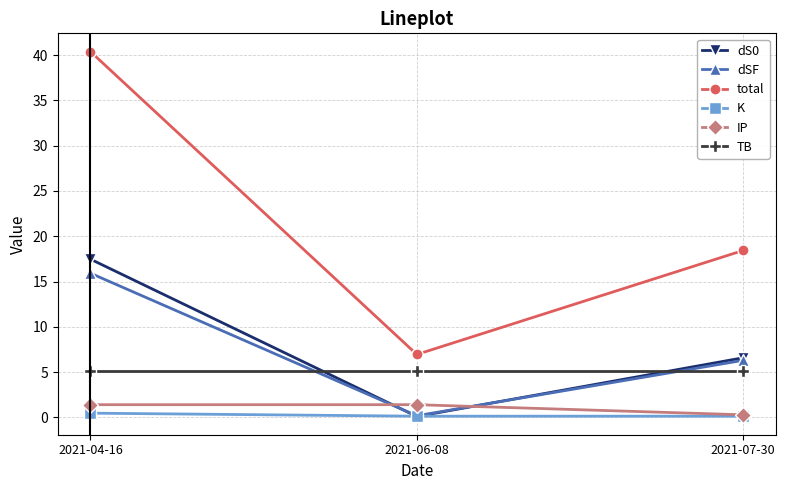

What is the minimum value for dSF?

0.2